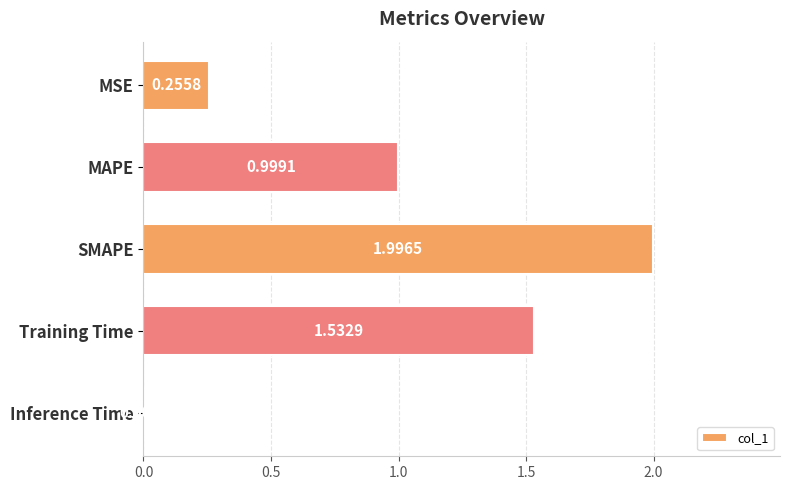

What is the change in value from MAPE to Inference Time?

-1.0